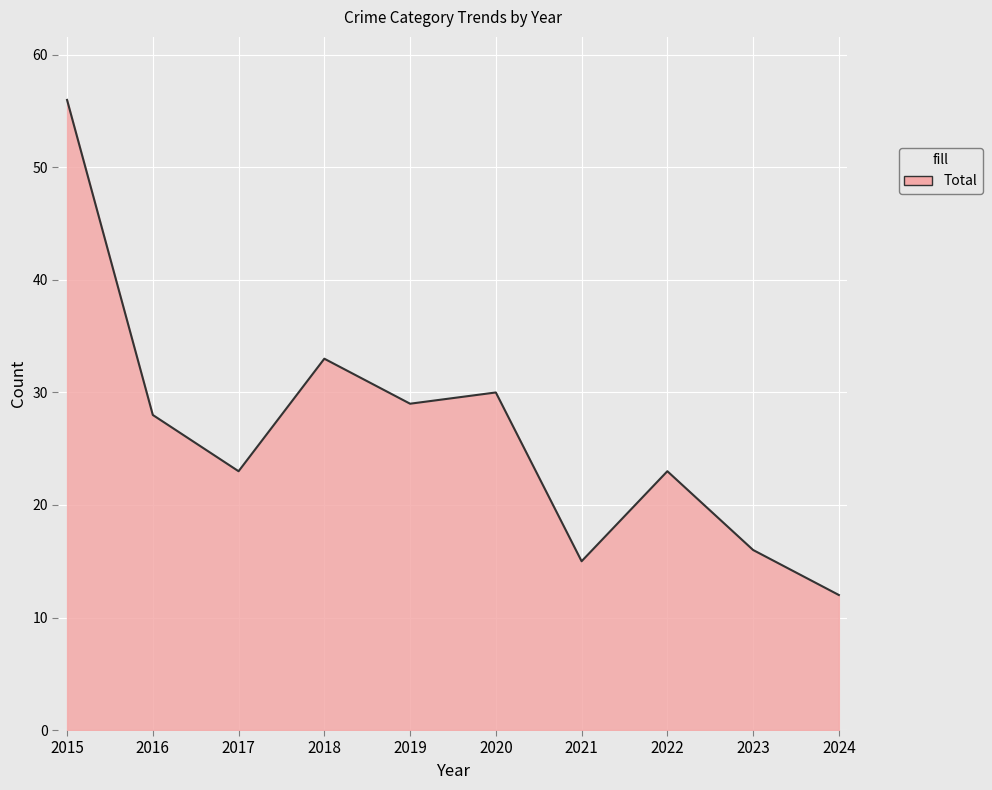

Reading left to right, extract all data points from this chart.

56	28	23	33	29	30	15	23	16	12